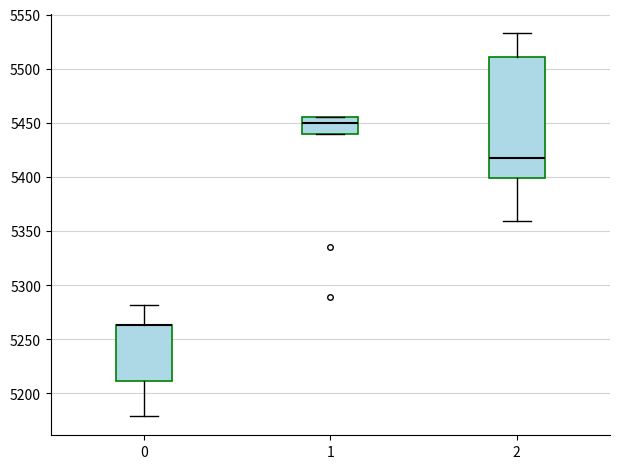

Reading left to right, read every box against the y-axis: the position of its median line, the range the box covers, and the ends of its whiskers. The values are not printed on the chart, so give them approximately, as read against the axis.

0: median 5265 (drawn on the box's upper edge), box 5210 to 5265, whiskers 5180 to 5280
1: median 5450, box 5440 to 5455, whiskers 5440 to 5455
2: median 5420, box 5400 to 5510, whiskers 5360 to 5535